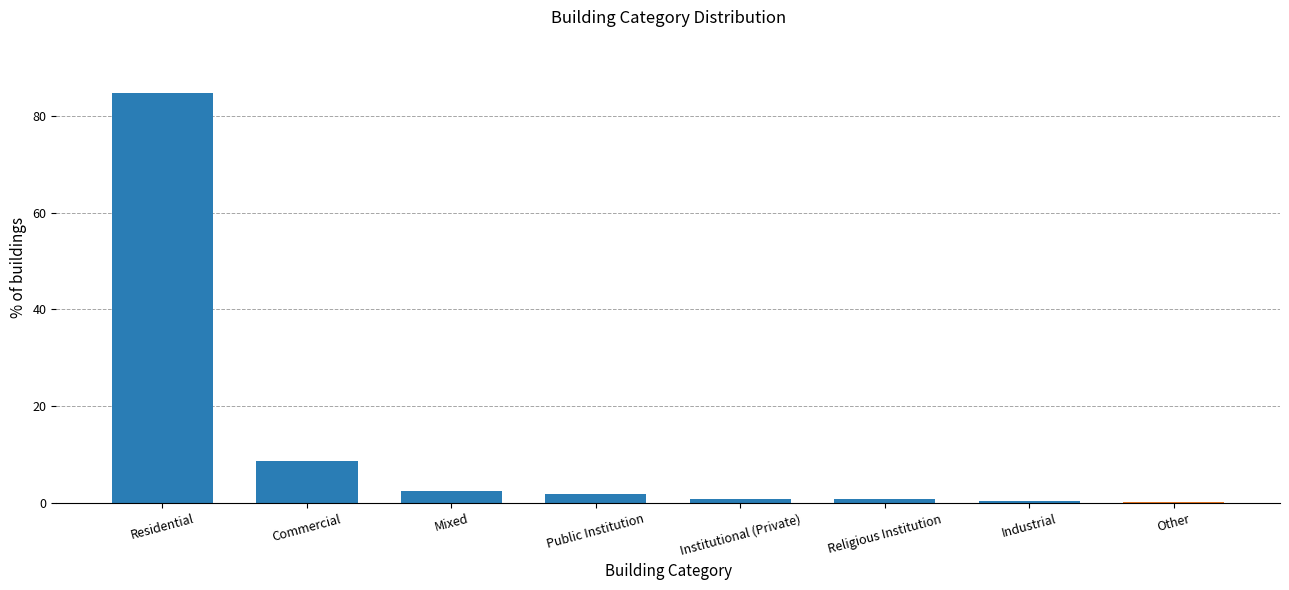

What is the maximum value shown in the chart?

84.7